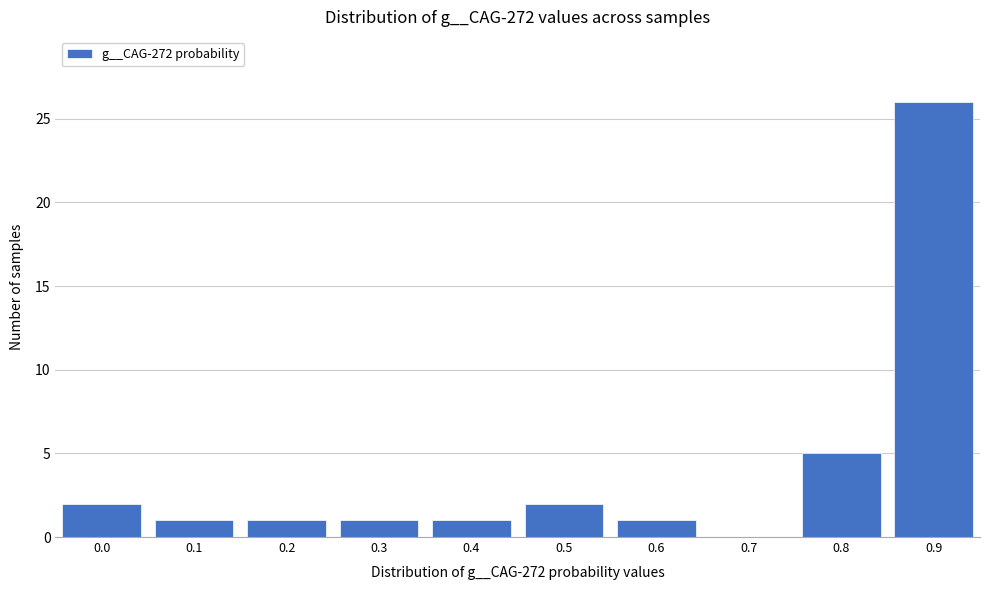

Reading right to left, extract all data points from this chart.

0.9=26	0.8=5	0.7=0	0.6=1	0.5=2	0.4=1	0.3=1	0.2=1	0.1=1	0.0=2